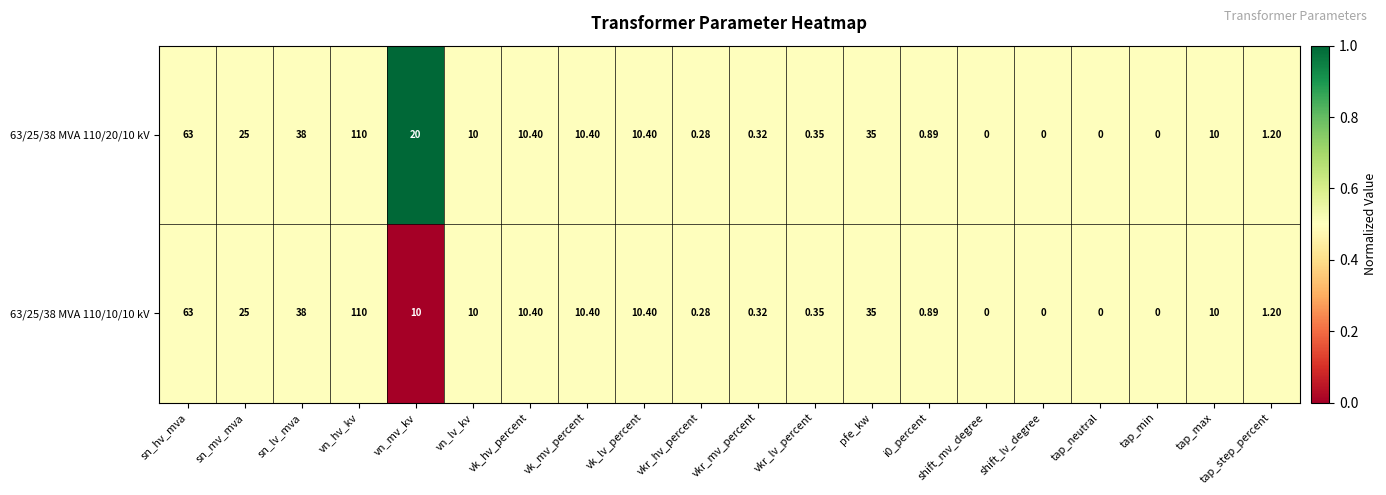

At which category does the chart reach its peak across all series?

vn_hv_kv